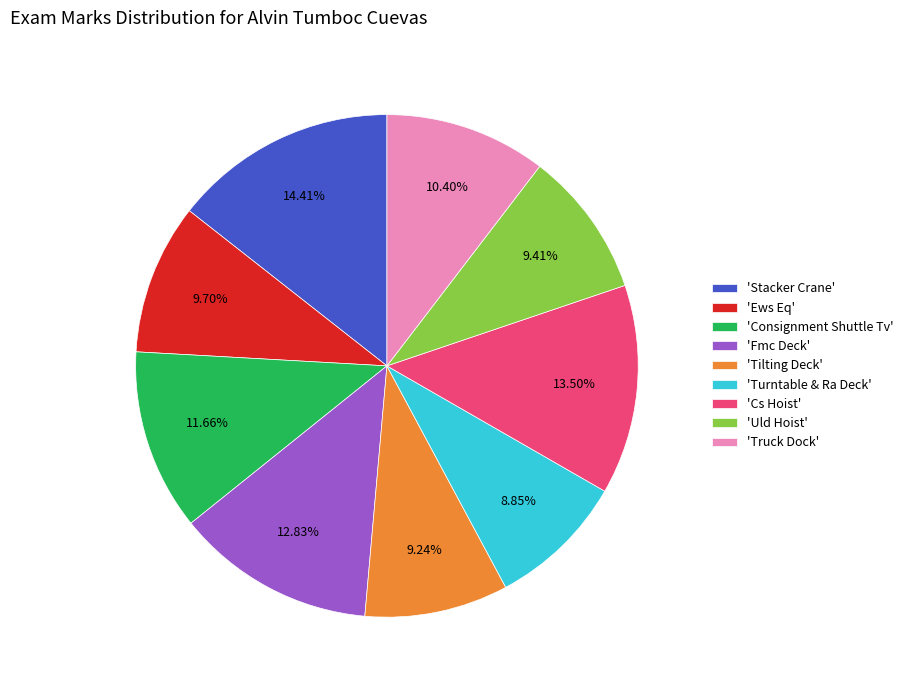

Which has a higher value, 'Truck Dock' or 'Fmc Deck'?

'Fmc Deck'